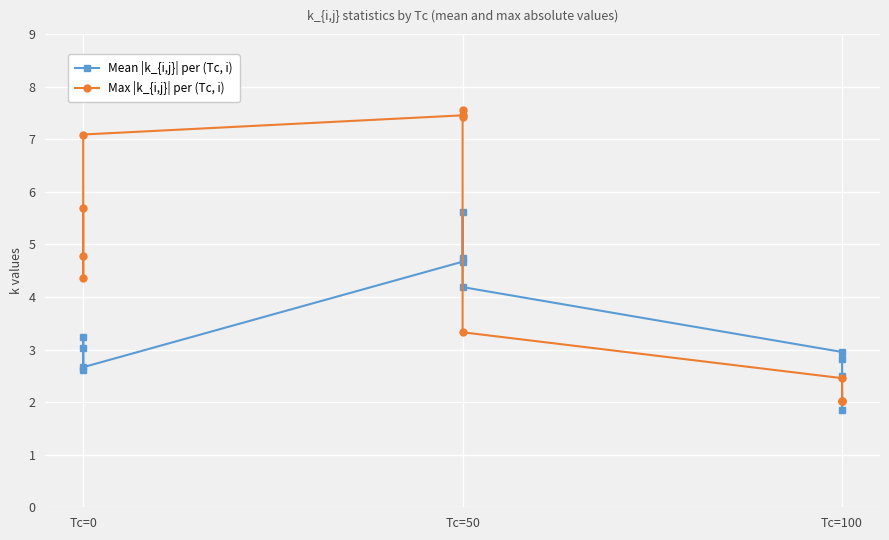

What is the minimum value for Max |k_{i,j}| per (Tc, i)?

2.0